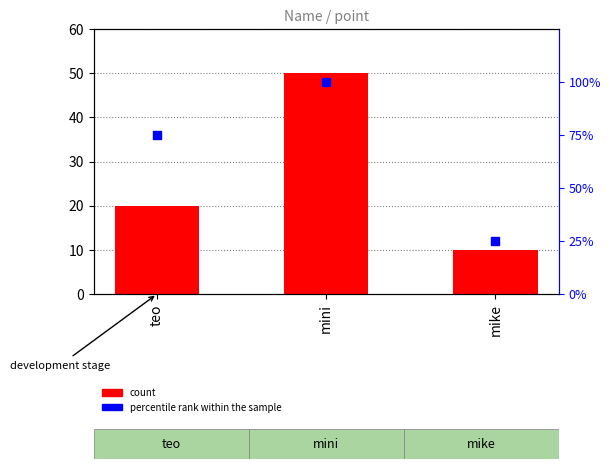

Which series has the largest total across all categories?

percentile rank within the sample